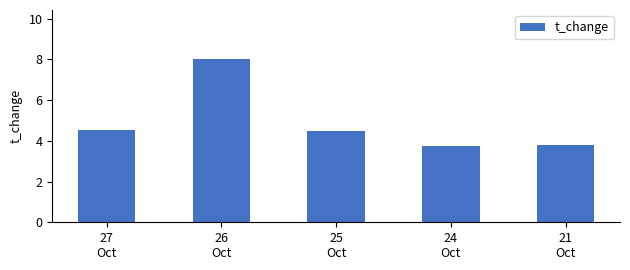

How many categories are shown in the chart?

5